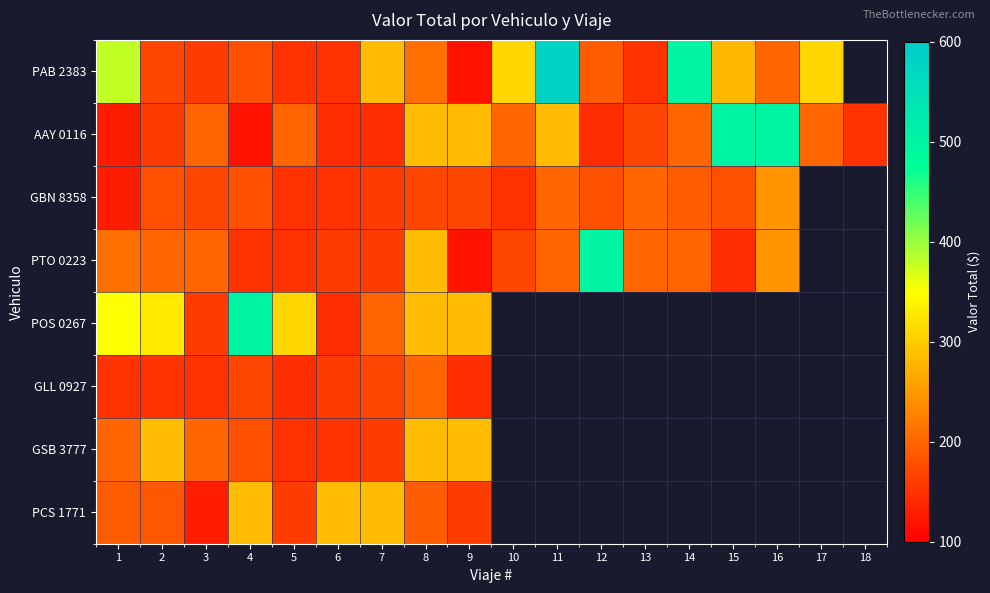

Between 11 and 18, which series saw the biggest shift?

AAY 0116